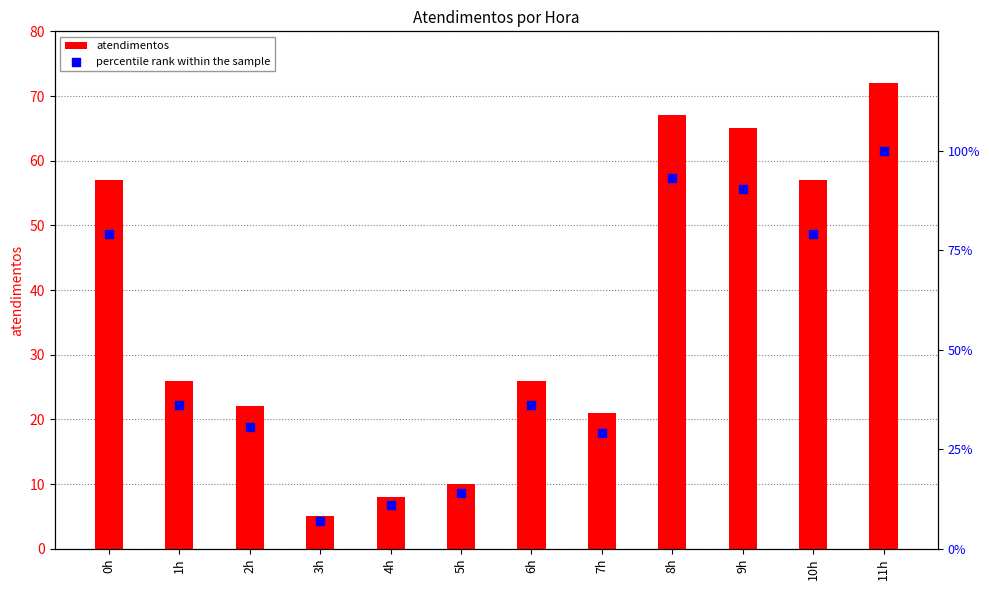

Which series has the widest spread of Y values?

percentile rank within the sample